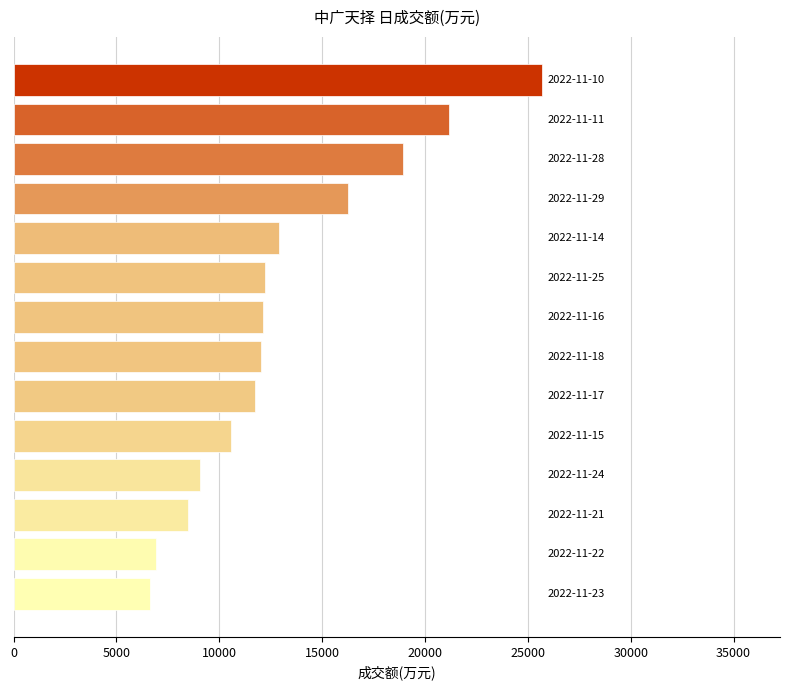

What is the greatest value displayed?

25695